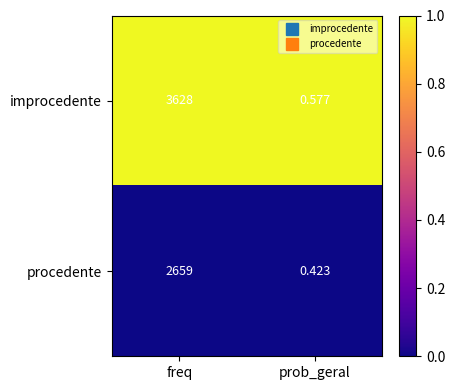

List the labels in order of improcedente value, largest first.

freq, prob_geral